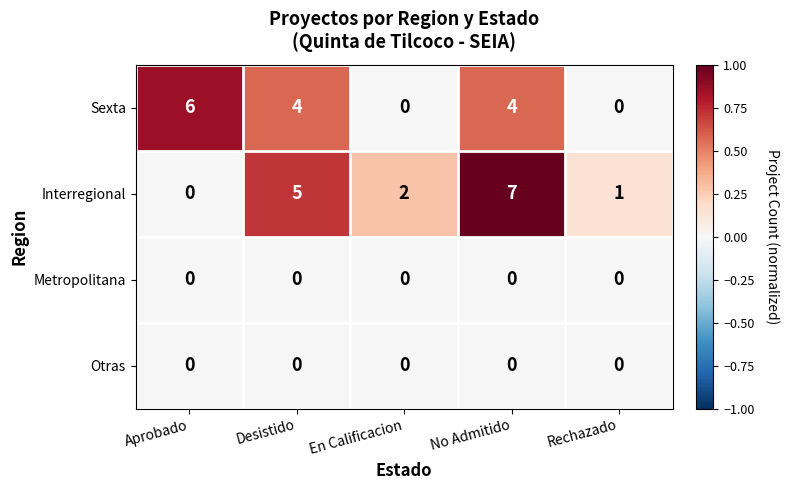

Reading left to right, extract all data points from this chart.

Sexta: 6	4	0	4	0
Interregional: 0	5	2	7	1
Metropolitana: 0	0	0	0	0
Otras: 0	0	0	0	0